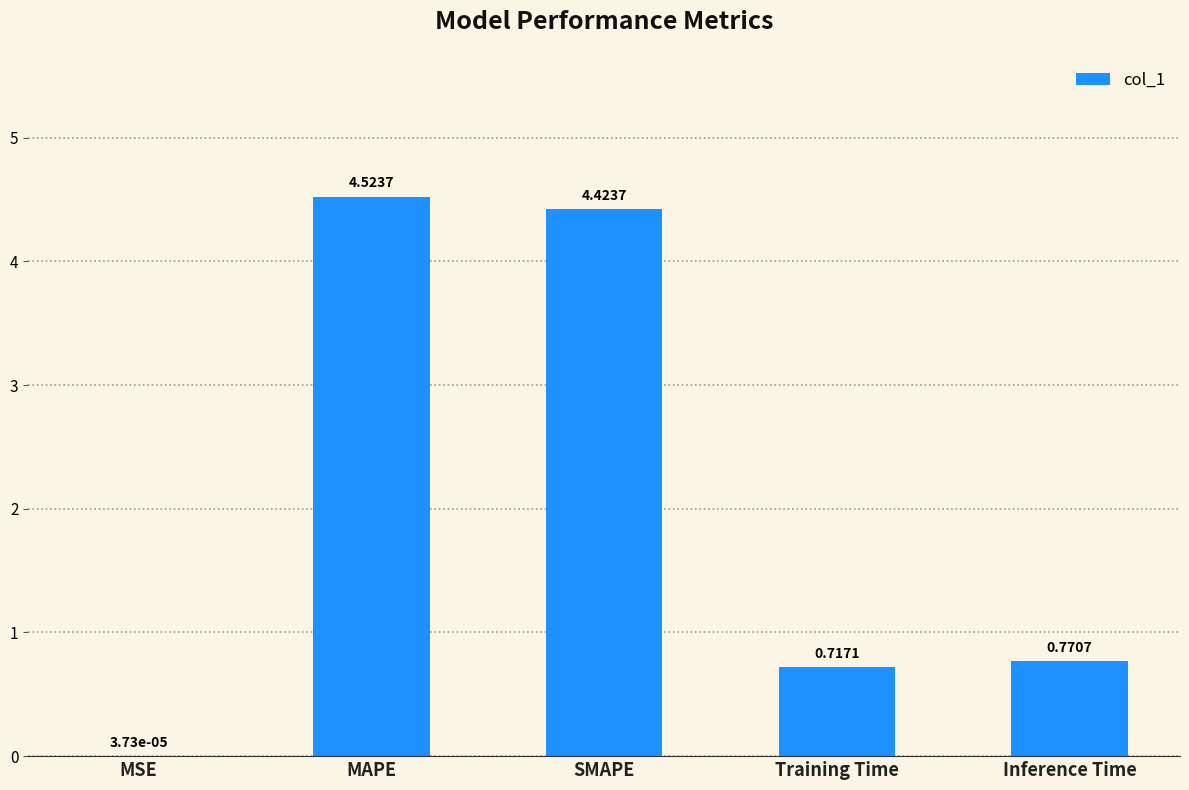

Which label corresponds to the largest value in the chart?

MAPE